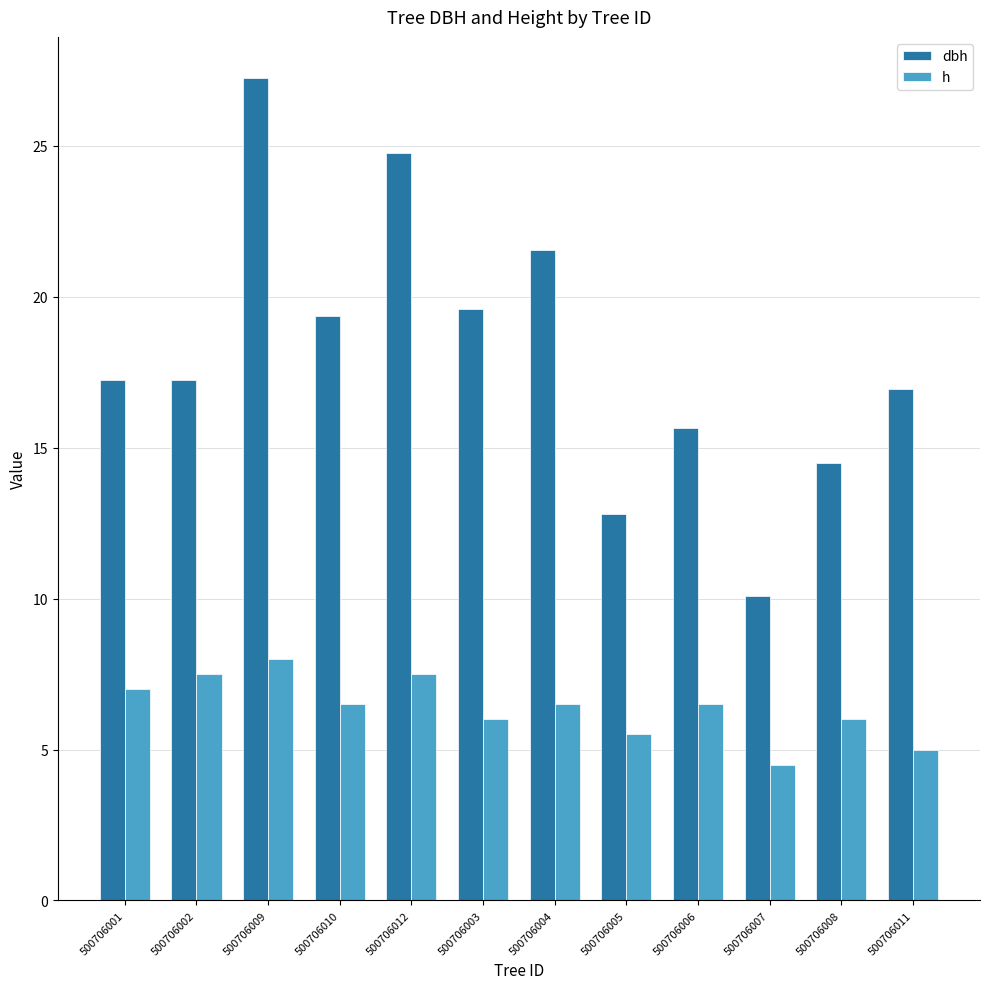

What position from the left is 500706005?

8